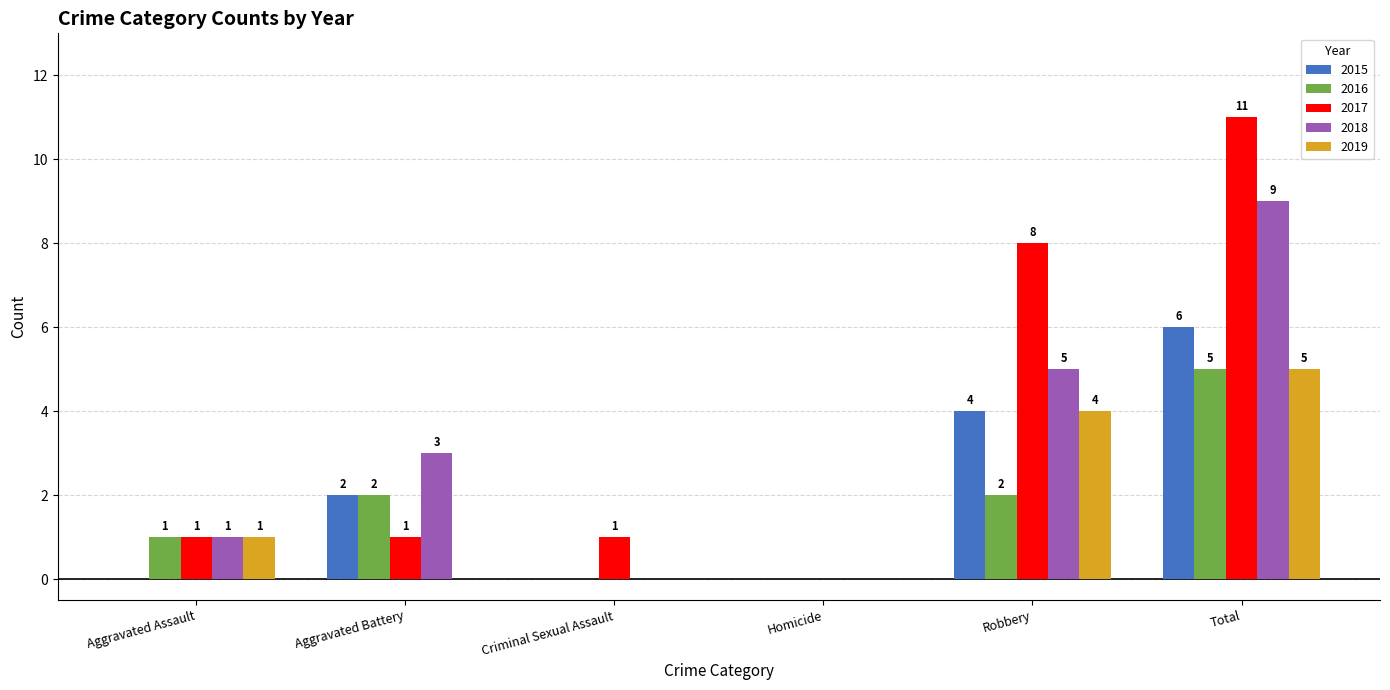

Is the value of 2016 at Aggravated Assault greater than the value of 2018 at Criminal Sexual Assault?

Yes